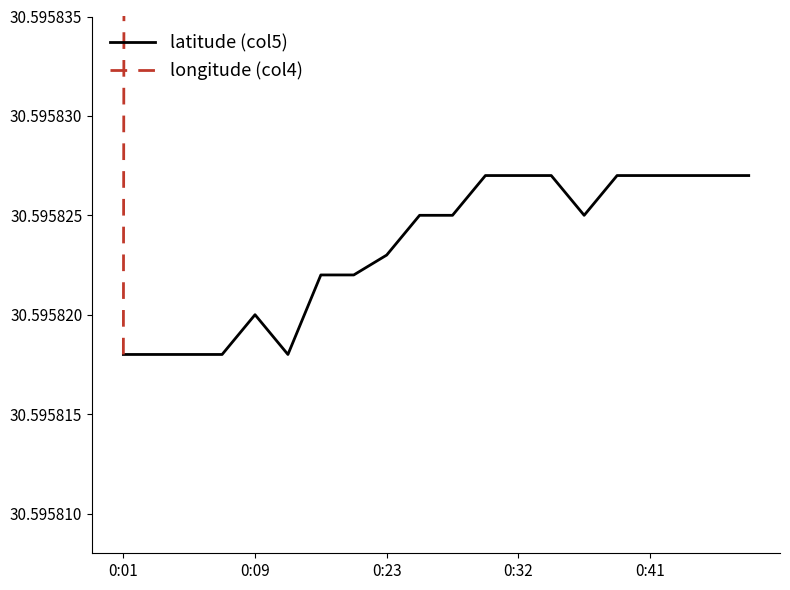

Is the value of latitude (col5) at 9 greater than the value of longitude (col4) at 0:23?

No